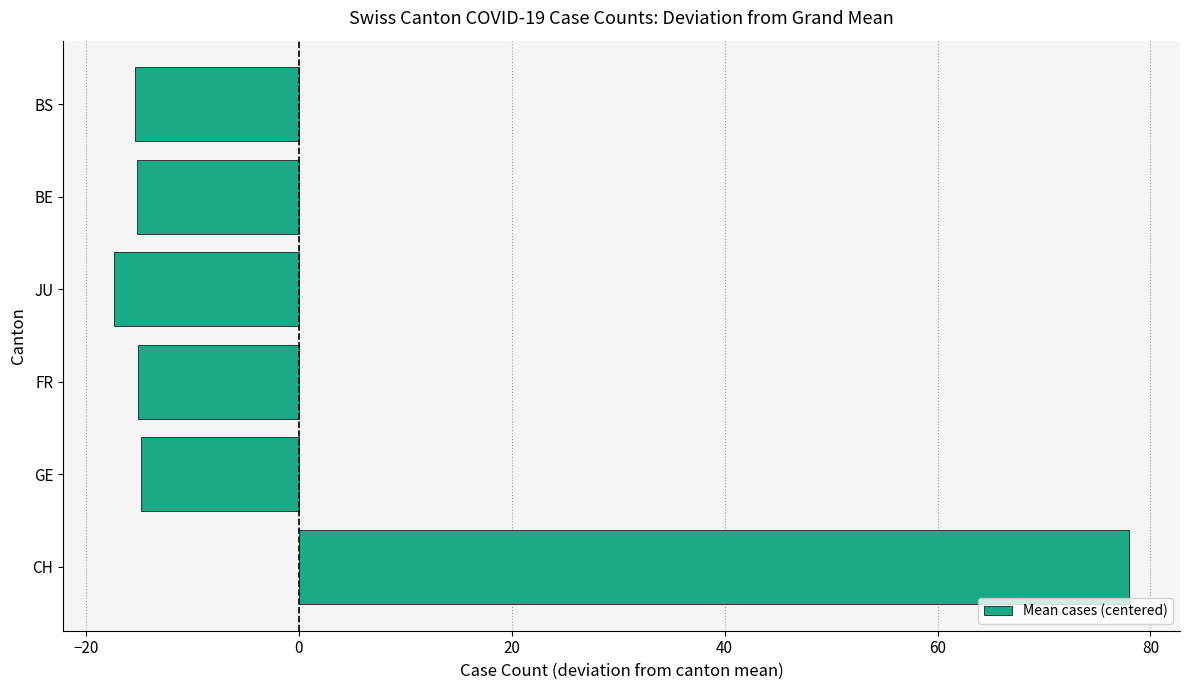

What value does the data have at BE?

-15.2